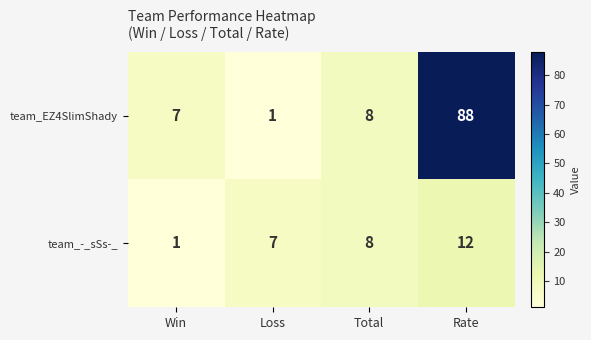

What is the greatest value displayed?

88